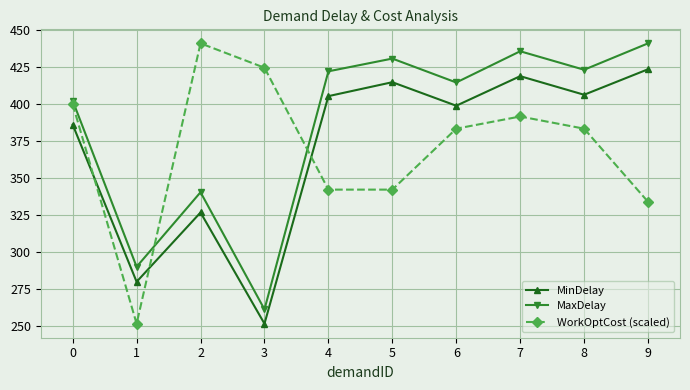

What is the spread (max minus min) of values at 1?

38.4